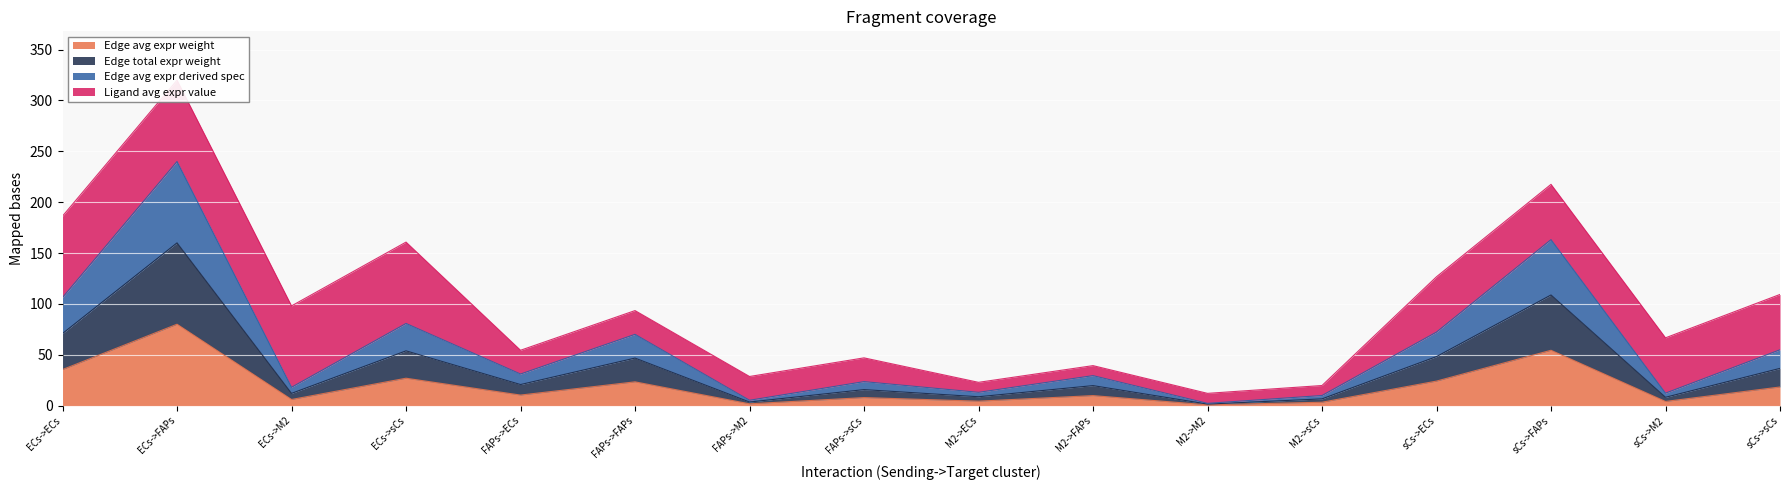

At which label is Edge total expr weight closest to 40?

ECs->ECs